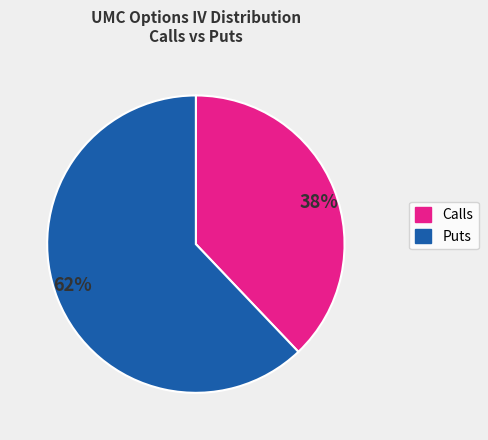

To the nearest percent, what portion does 62% represent?

62%